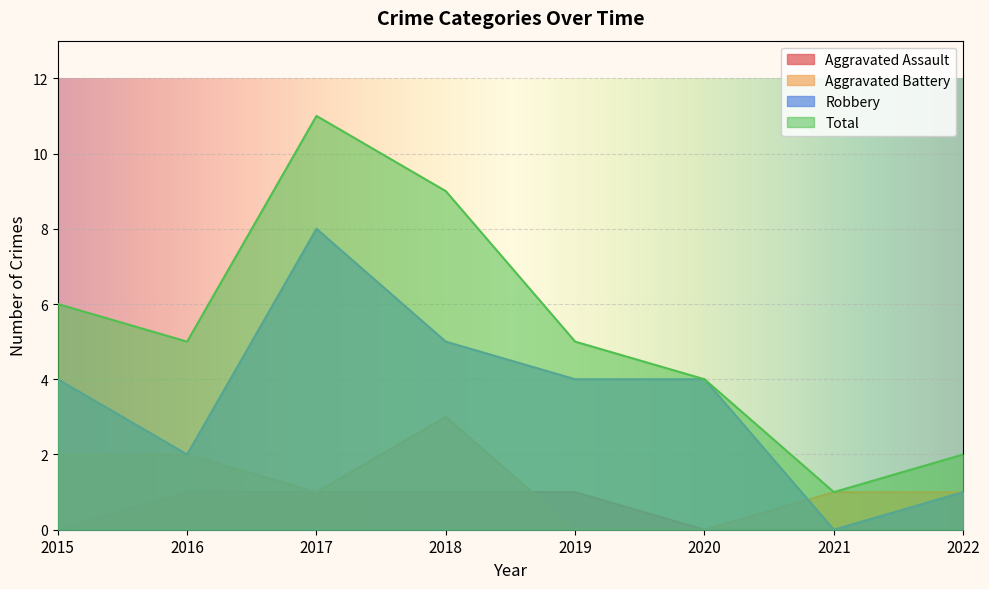

What is the value of the Robbery point at the 1st from the left?

4